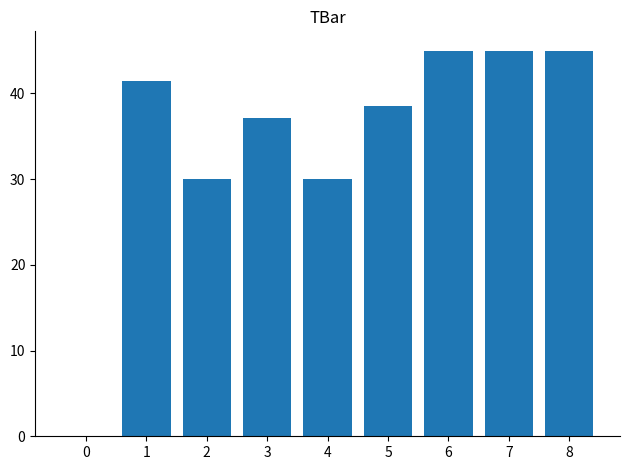

Approximately how many times larger is the value at 1 compared to 2?

1.4